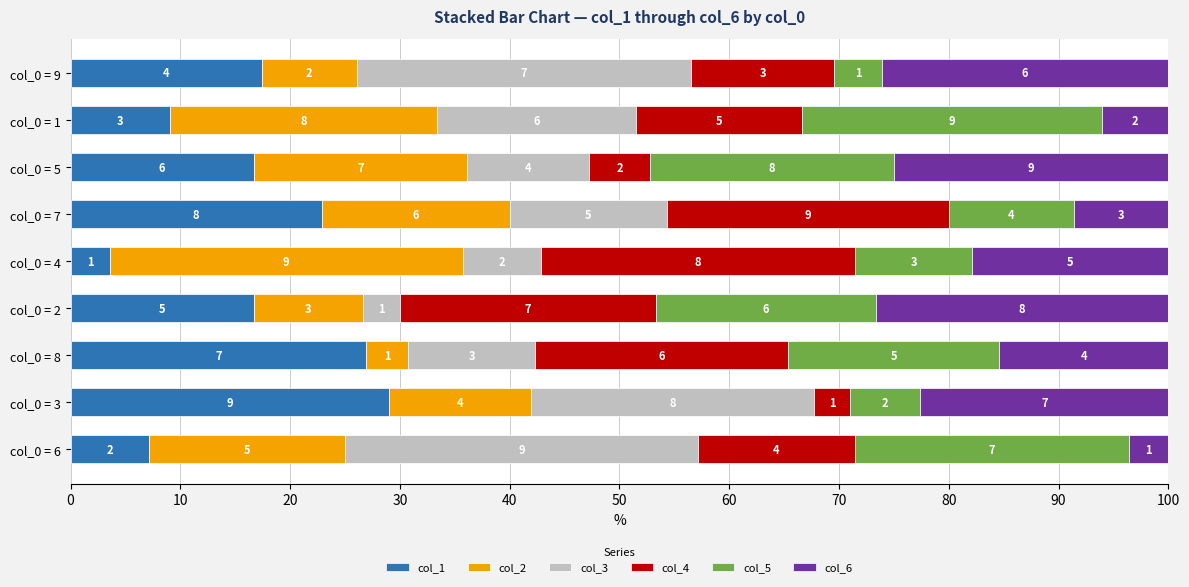

What are all the series names shown in the legend?

col_1, col_2, col_3, col_4, col_5, col_6